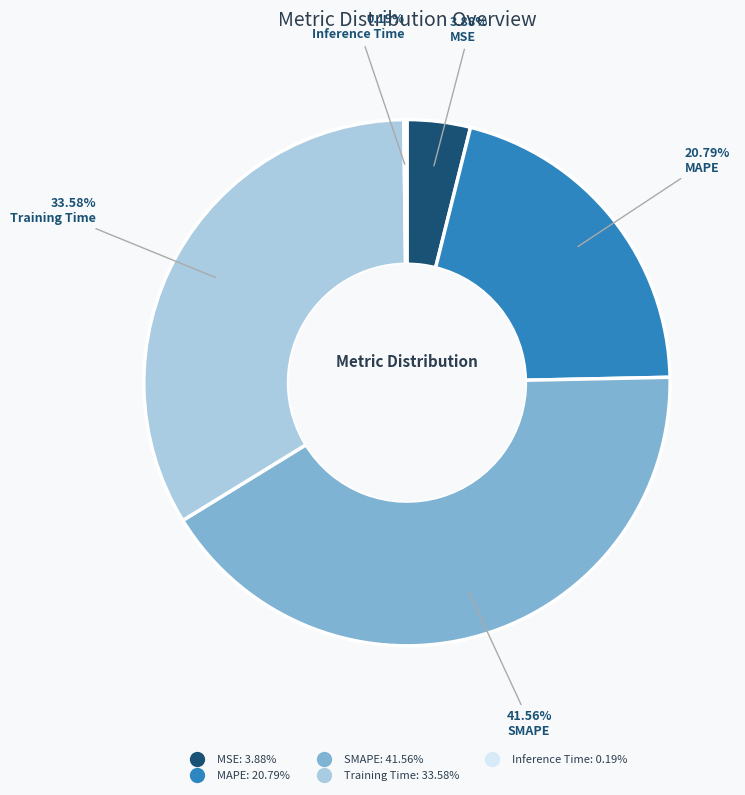

What is the largest slice in the pie chart?

SMAPE